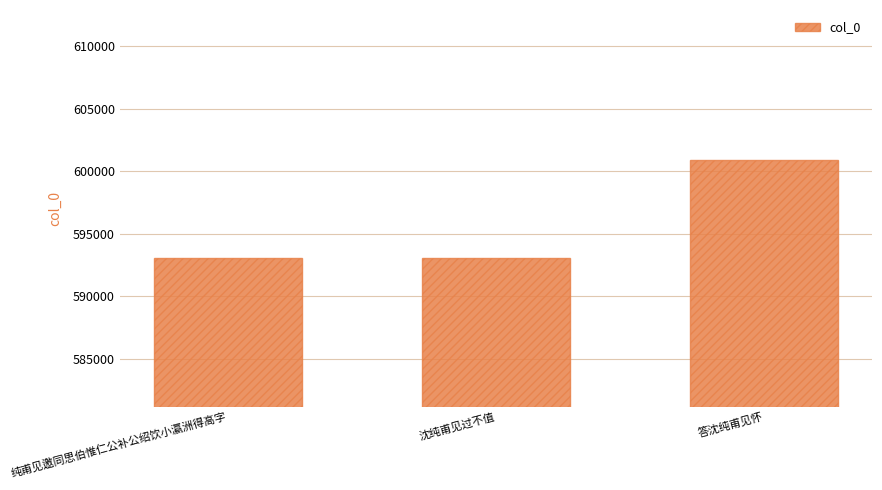

Approximately how many times larger is the value at 纯甫见邀同思伯惟仁公补公绍饮小瀛洲得高字 compared to 沈纯甫见过不值?

1.0